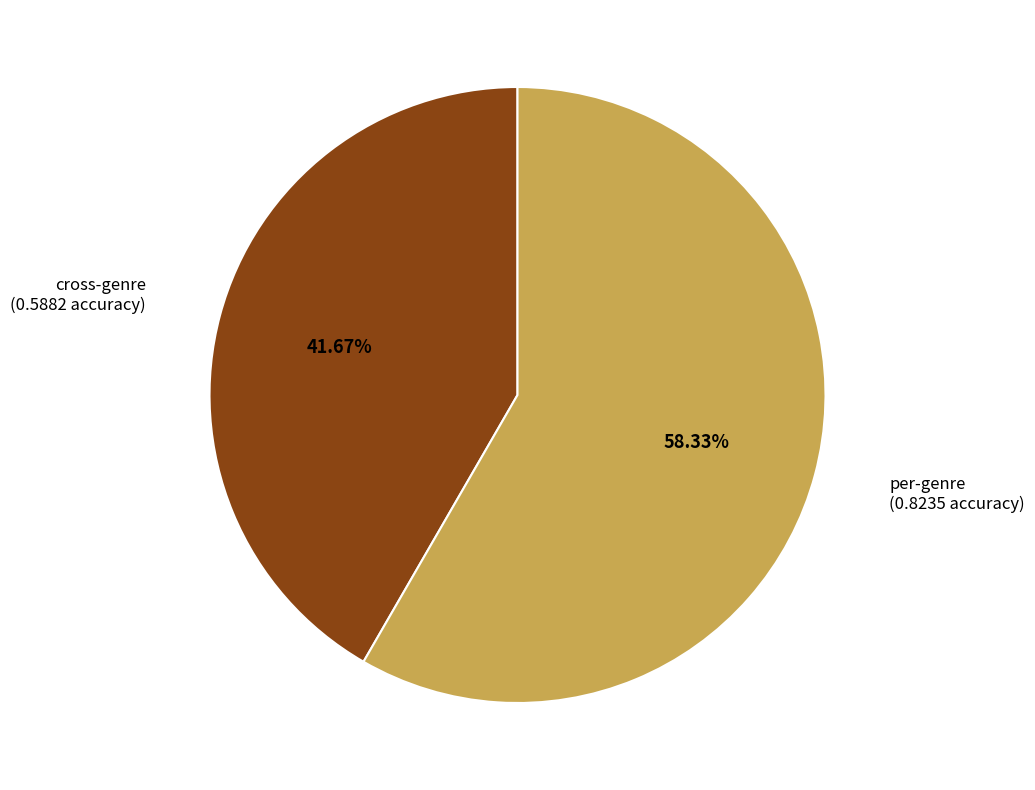

Is it true that per-genre is 58% of the pie?

True